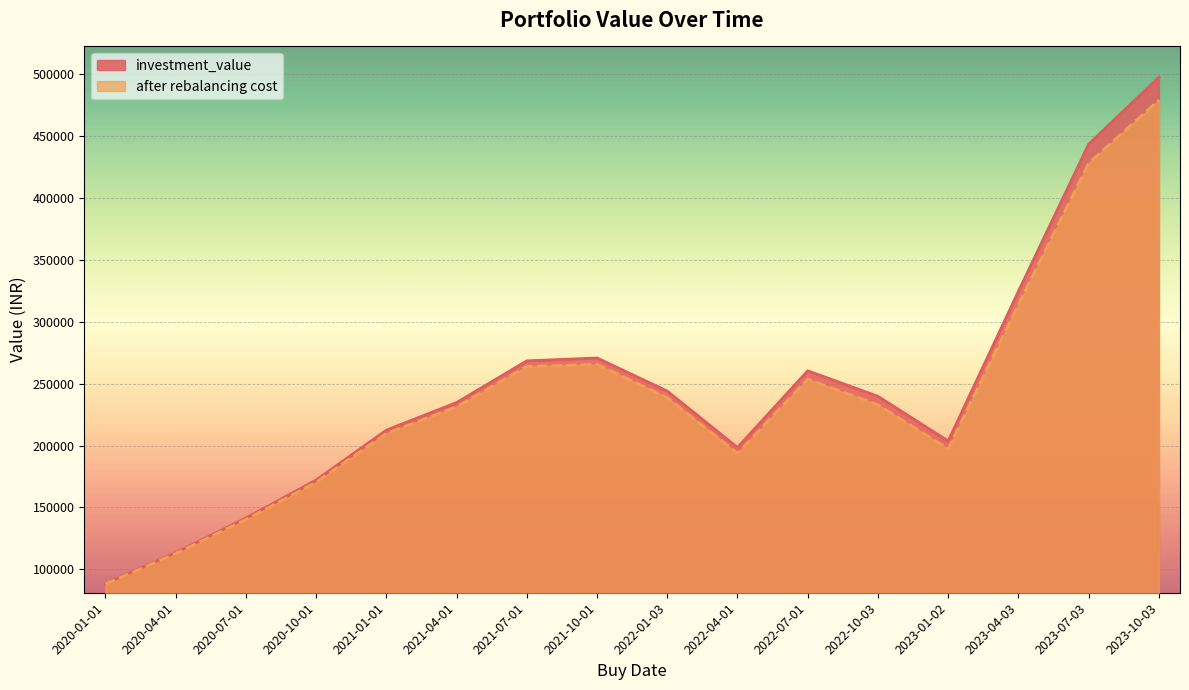

At which category does the chart reach its peak across all series?

2023-10-03